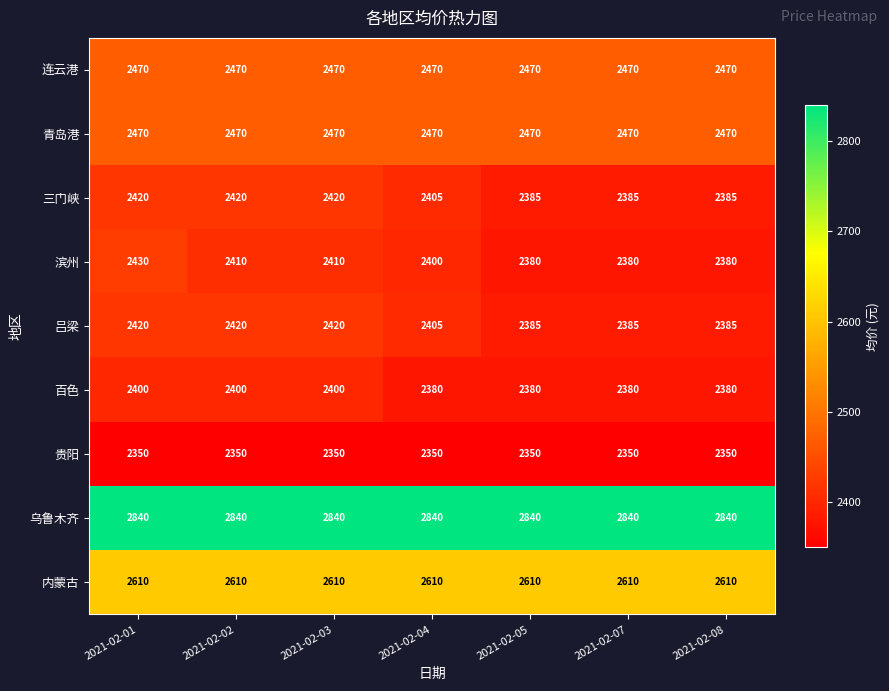

How many distinct data groups are displayed?

9